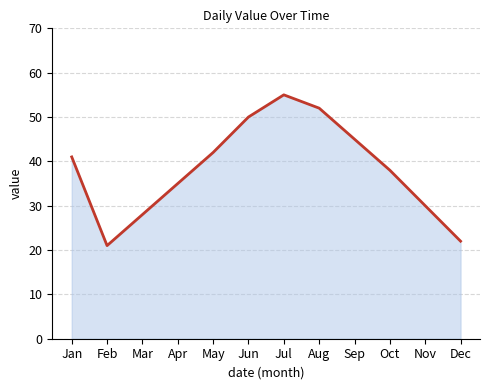

True or false: there are more than 0 points higher than both neighbors.

True